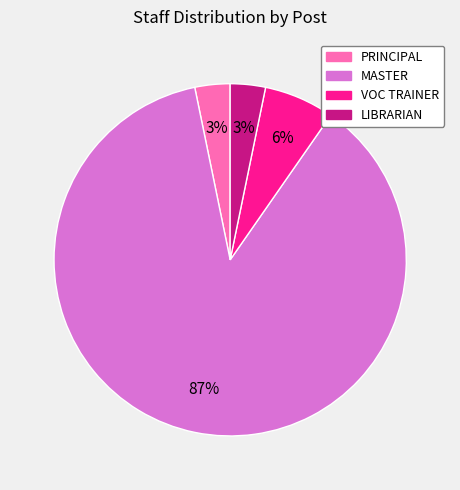

How many slices are in this pie chart?

4